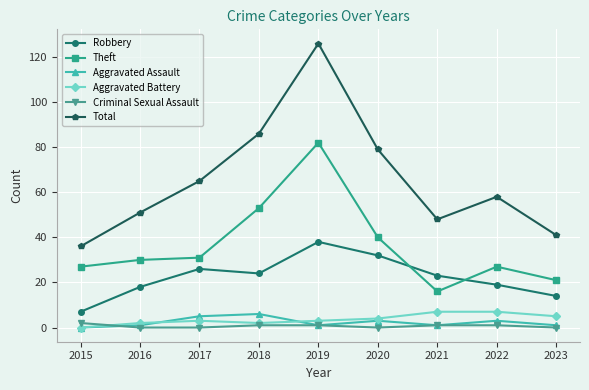

Which series has the largest range (max minus min)?

Total